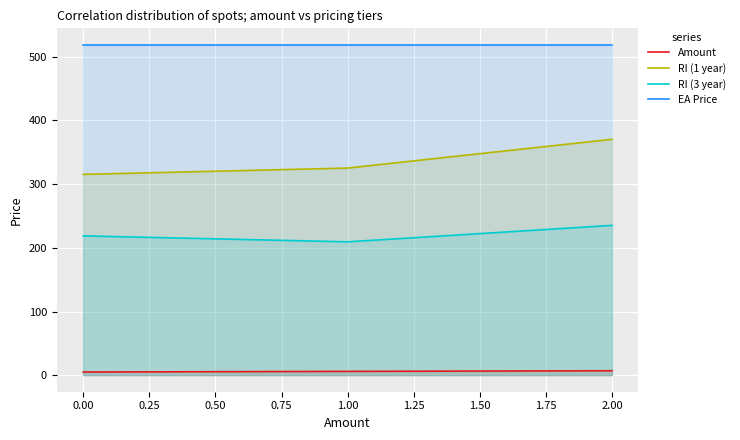

Rank the series by their maximum value, from highest to lowest.

EA Price, RI (1 year), RI (3 year), Amount